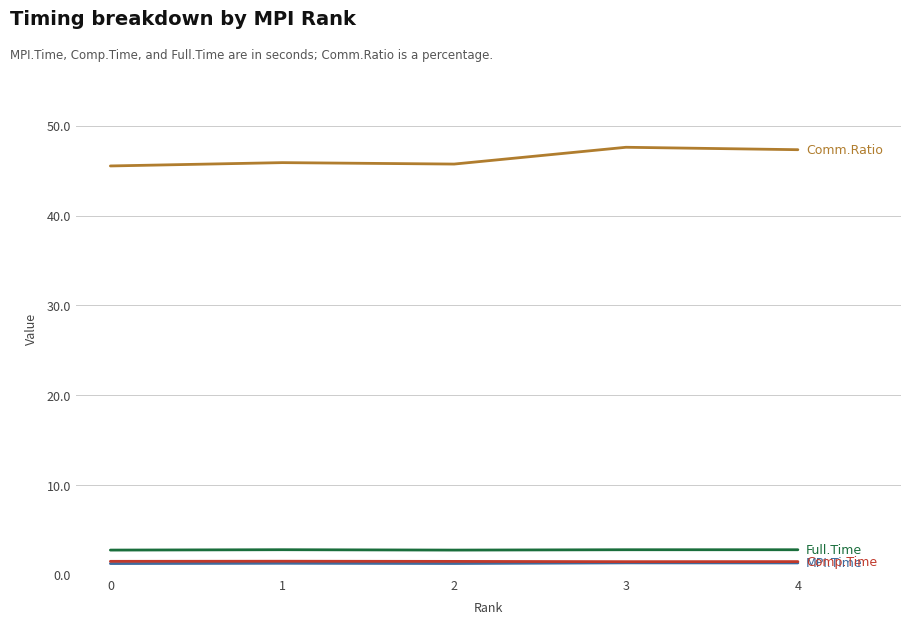

What is the smallest value displayed?

1.3